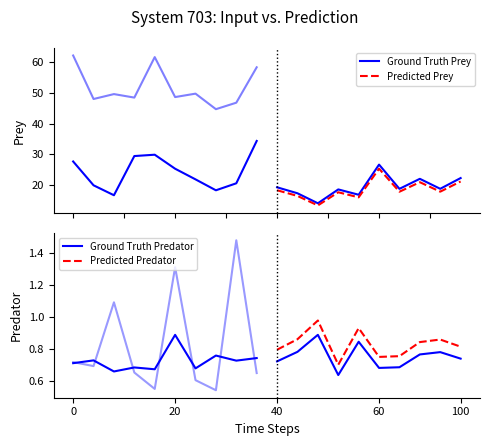

The value of Ground Truth Predator at 8 is 0.7. True or false?

True